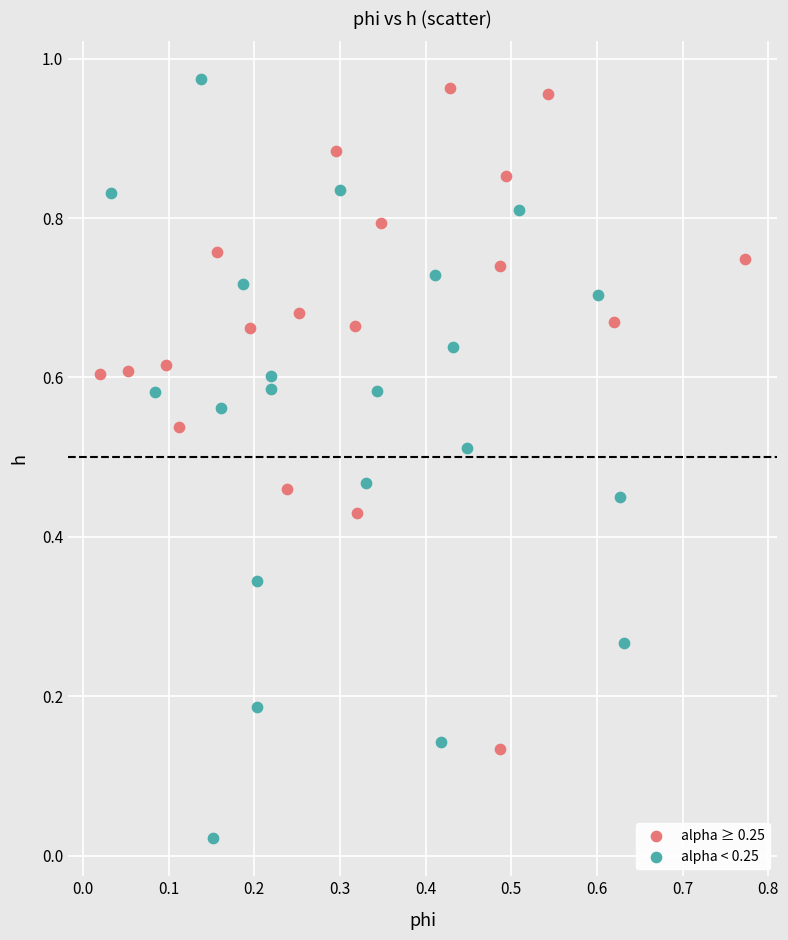

Which series has the largest Y range (max minus min)?

alpha < 0.25